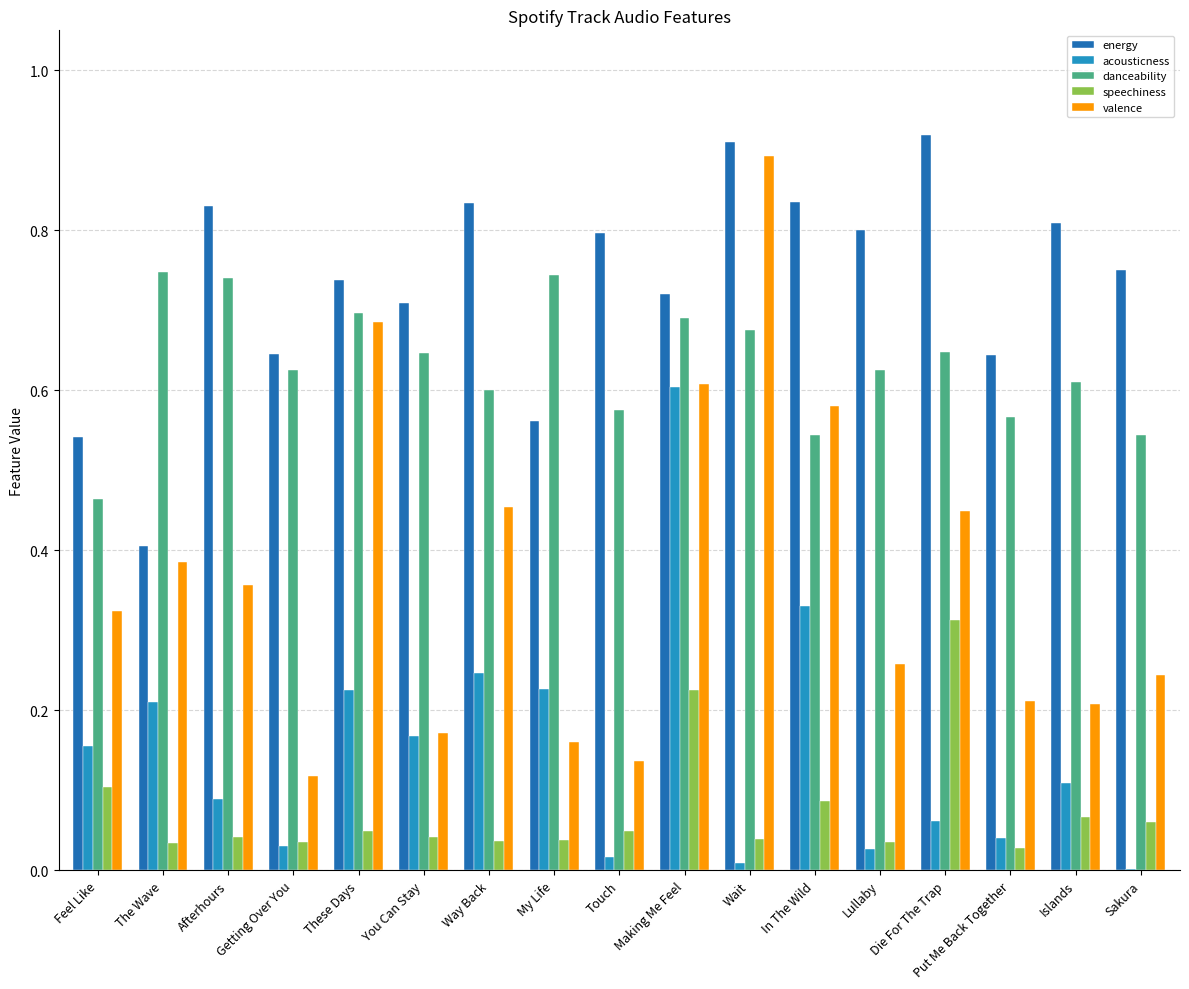

How many data points does each series have?

17